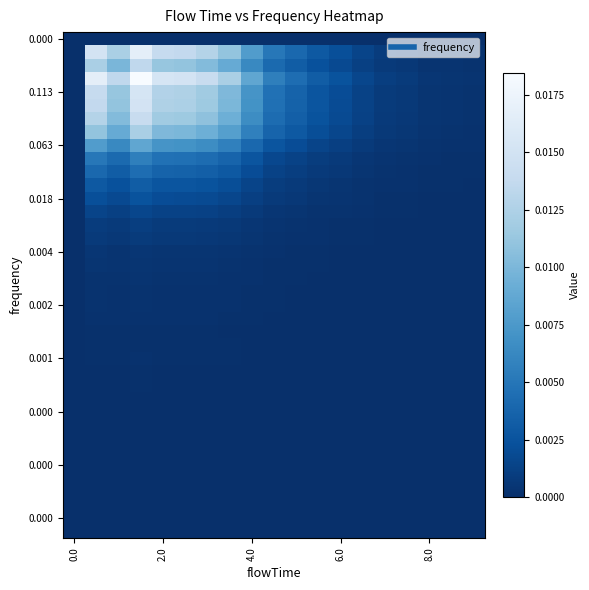

How many series are shown in this chart?

38